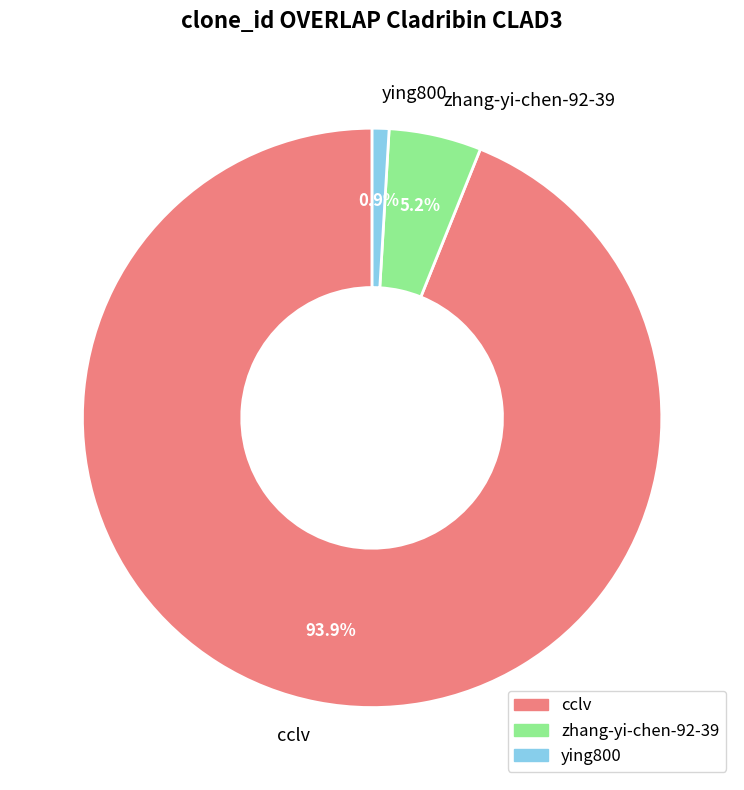

To the nearest percent, what is the difference between the zhang-yi-chen-92-39 and ying800 slice percentages?

4%